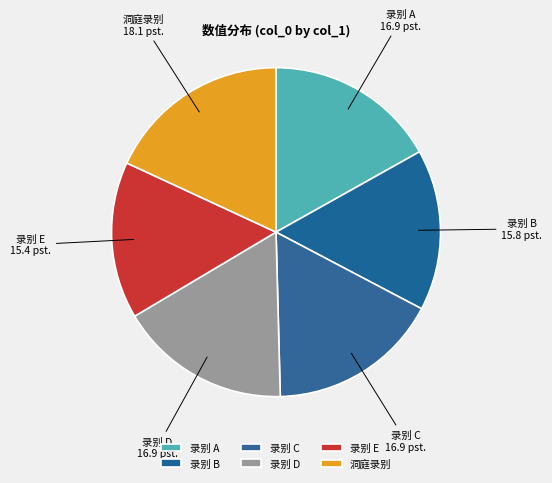

Is it true that 录别 A is 17% of the pie?

True